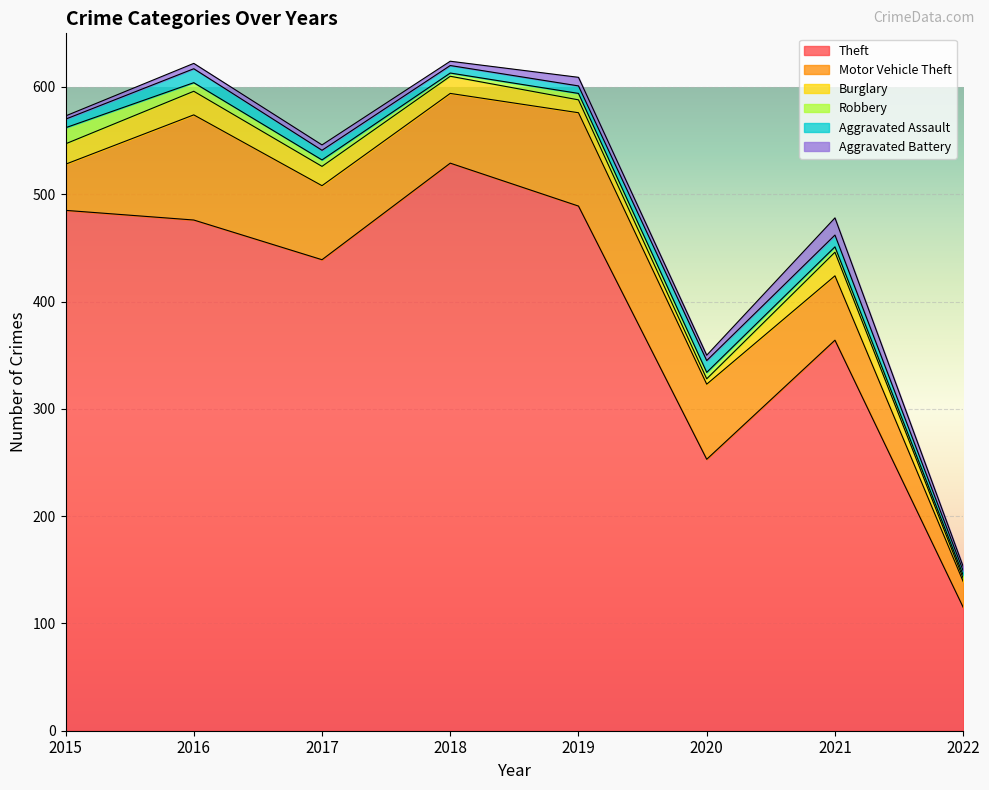

How many series are shown in this chart?

6